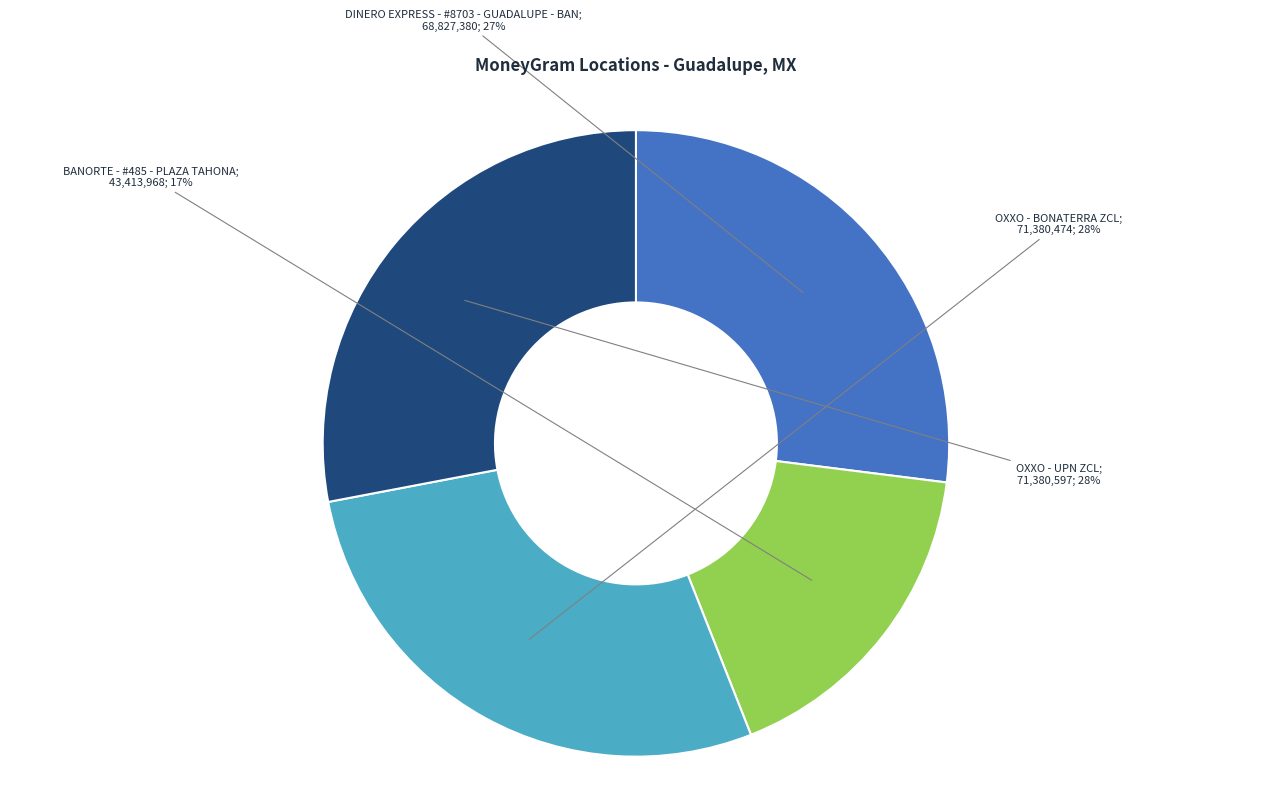

Is there any slice that represents more than half of the pie?

No